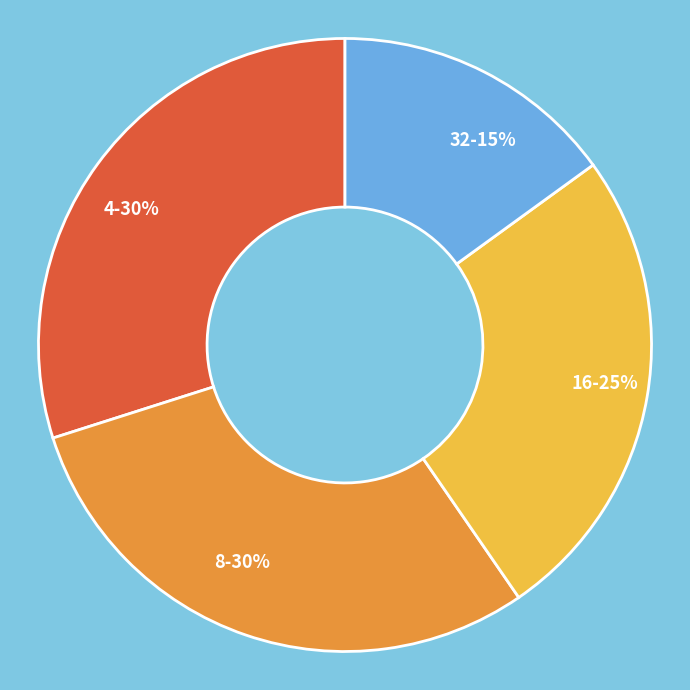

Does any single category account for the majority?

No